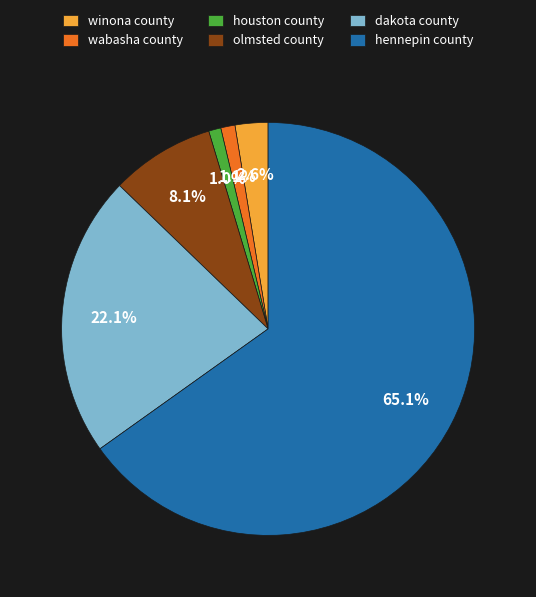

Count the number of slices in the pie.

6